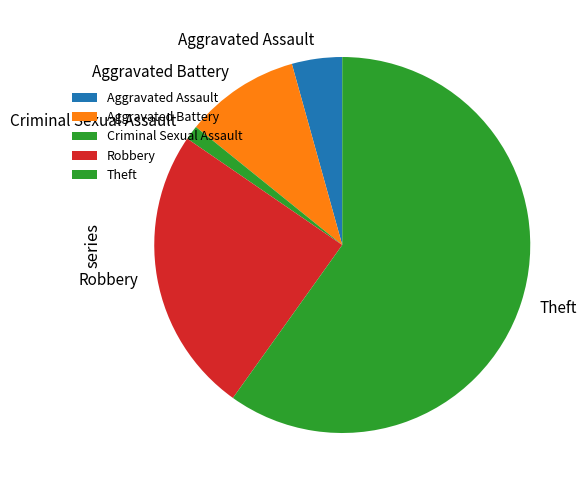

Rank the categories by value from lowest to highest.

Criminal Sexual Assault, Aggravated Assault, Aggravated Battery, Robbery, Theft